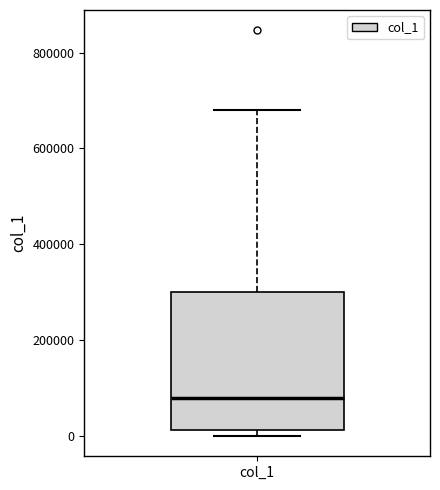

Transcribe this box plot: give where the median line is, the range the box spans, and where the two whiskers end, as read against the y-axis. The values are not printed on the chart, so give them approximately, as read against the axis.

median 80000, box 20000 to 300000, whiskers 0 to 680000